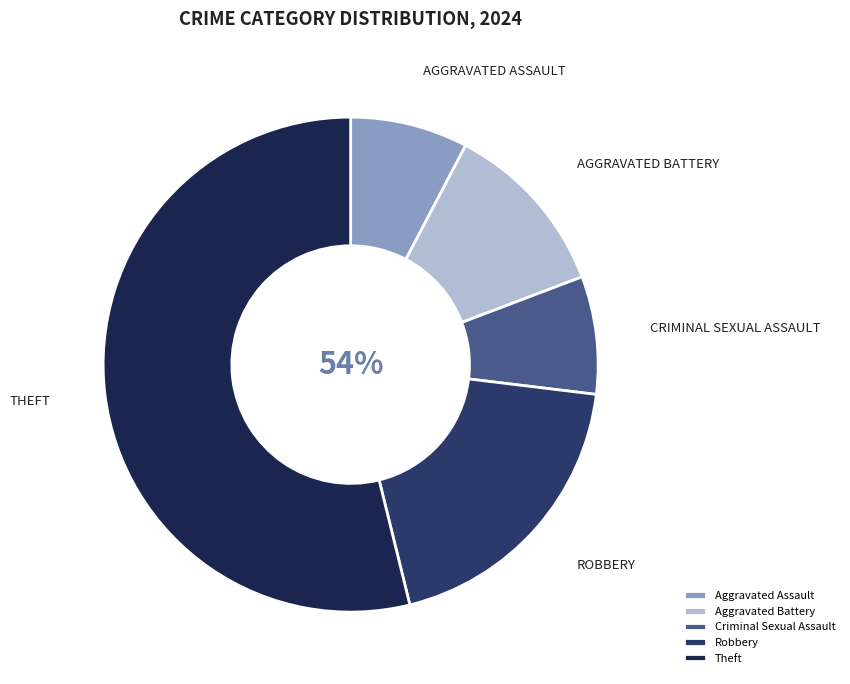

How many slices are in this pie chart?

5